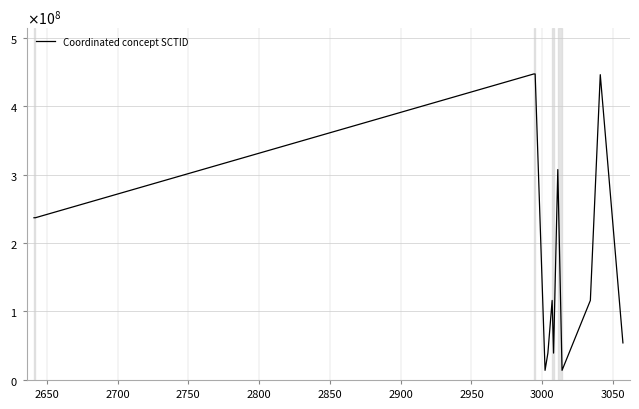

What is the minimum value shown in the chart?

14059008